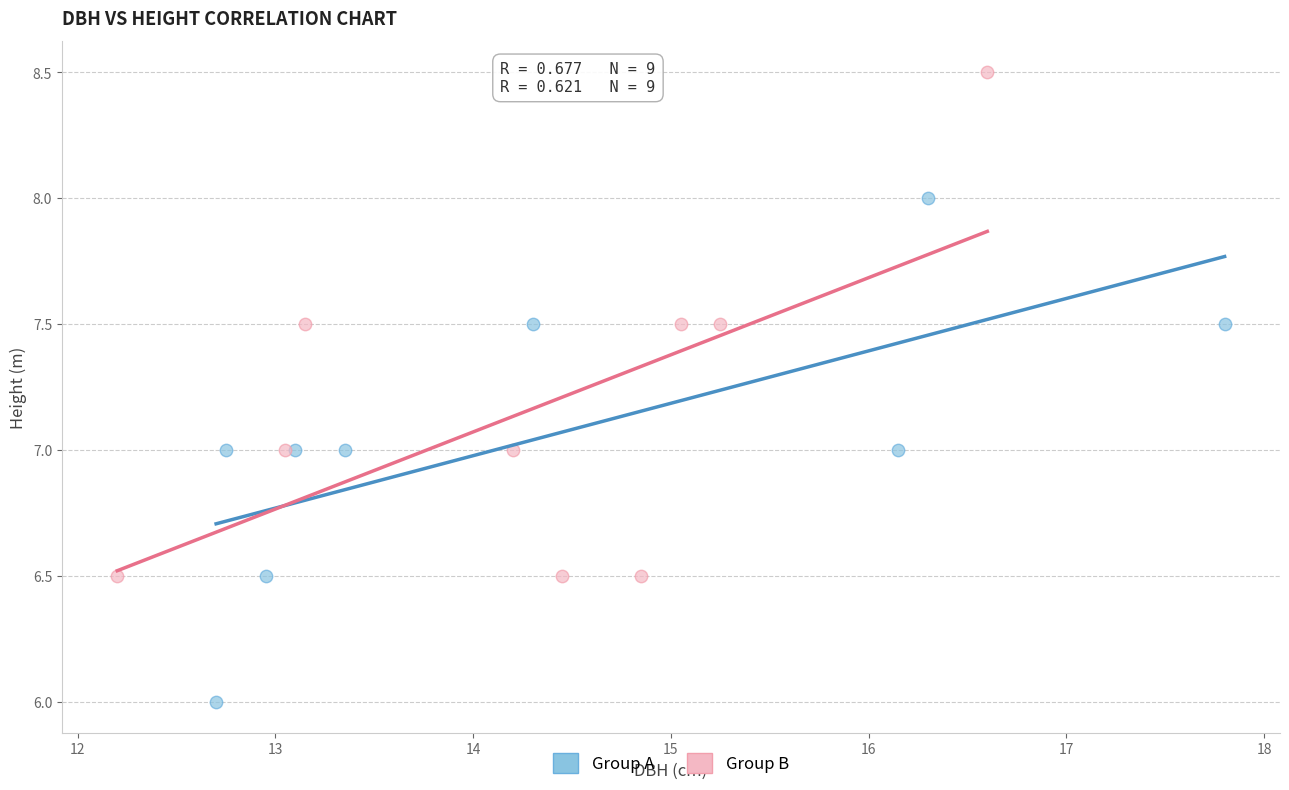

What are all the series names shown in the legend?

Group A, Group B